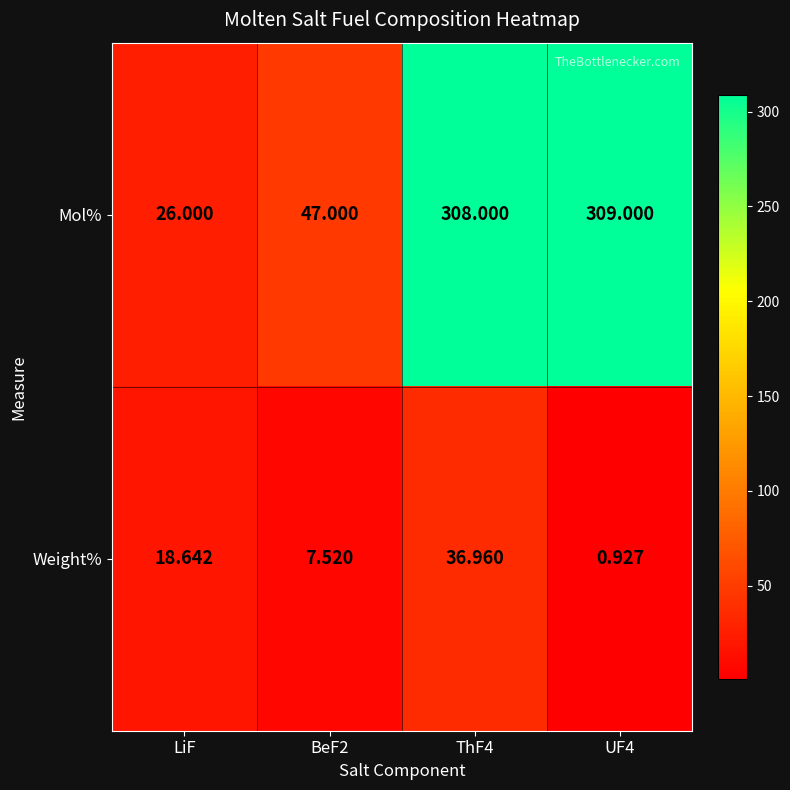

Count the number of data series in this chart.

2